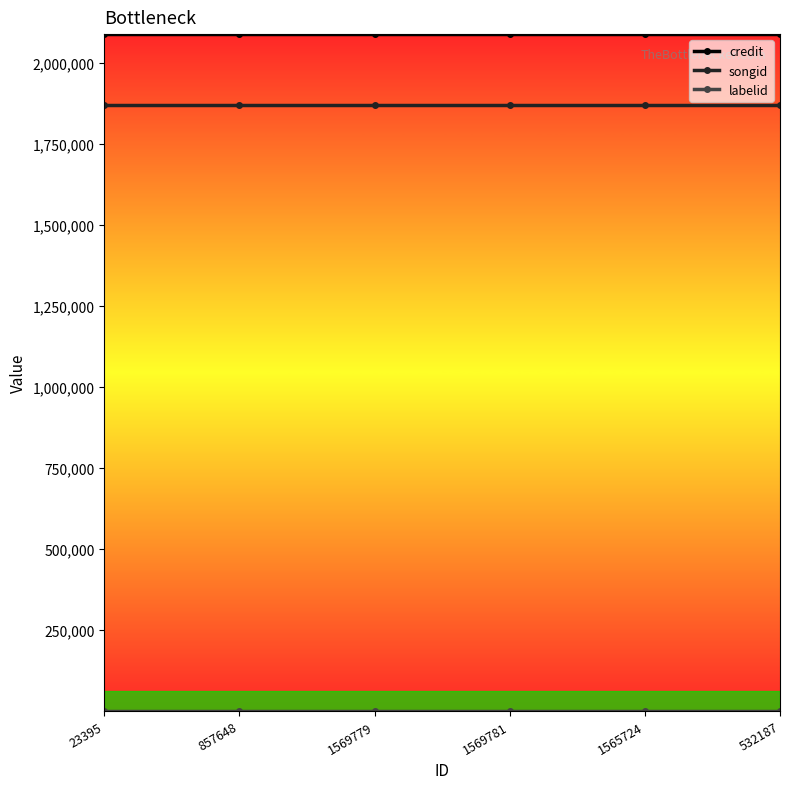

How many categories are shown in the chart?

6